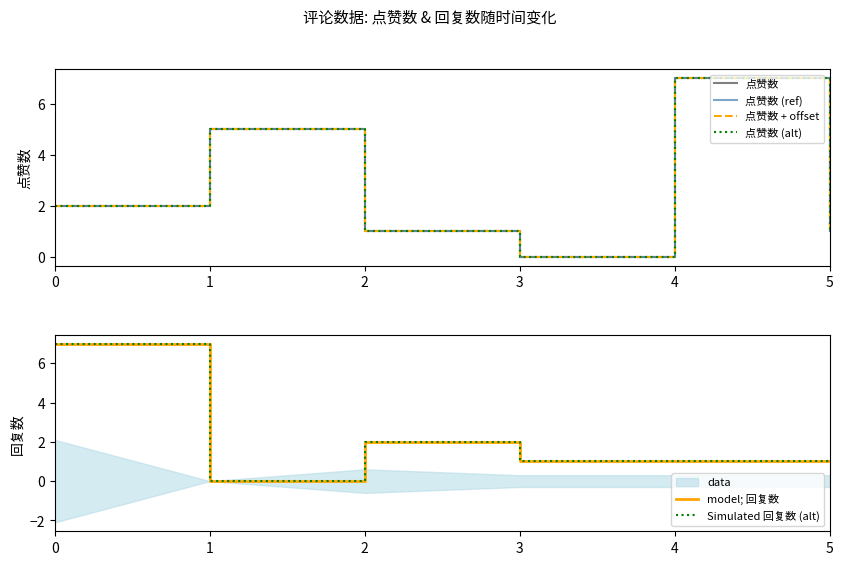

Which series has the largest total across all categories?

点赞数